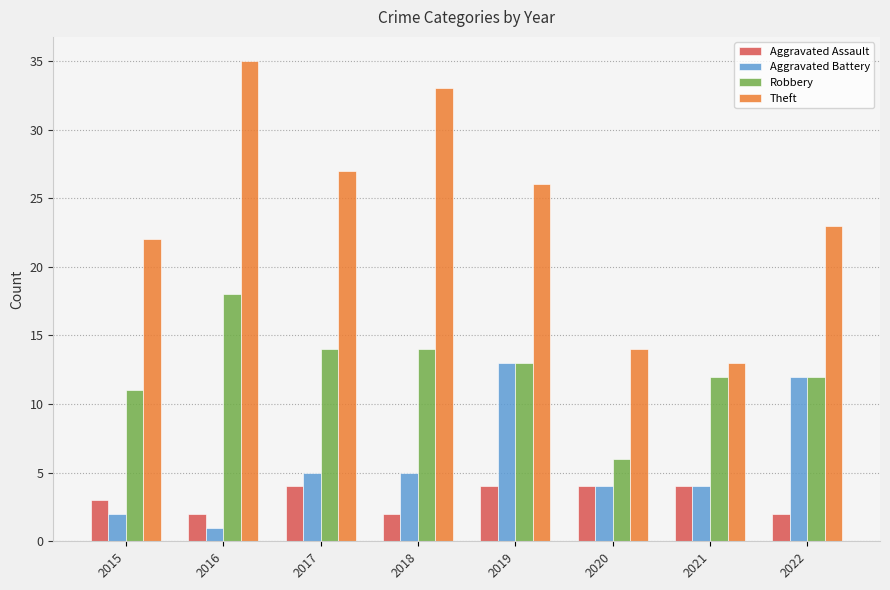

Read the Theft value at 2017, to the nearest 10.

30